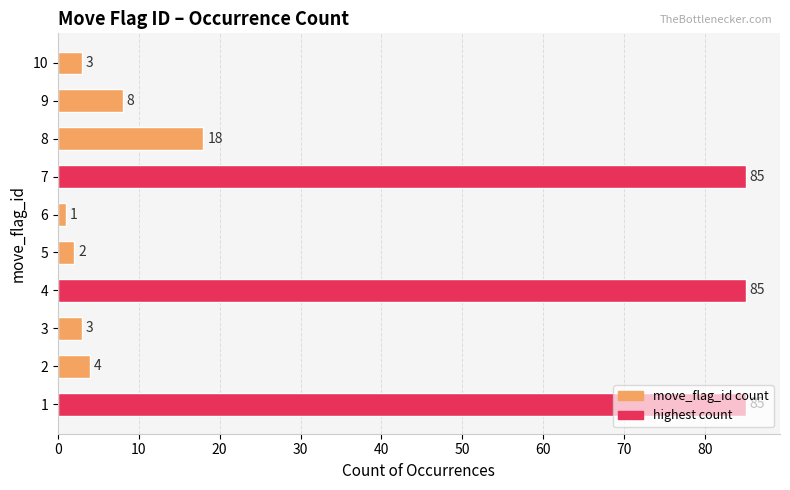

What value does the data have at 1, to the nearest 5?

85